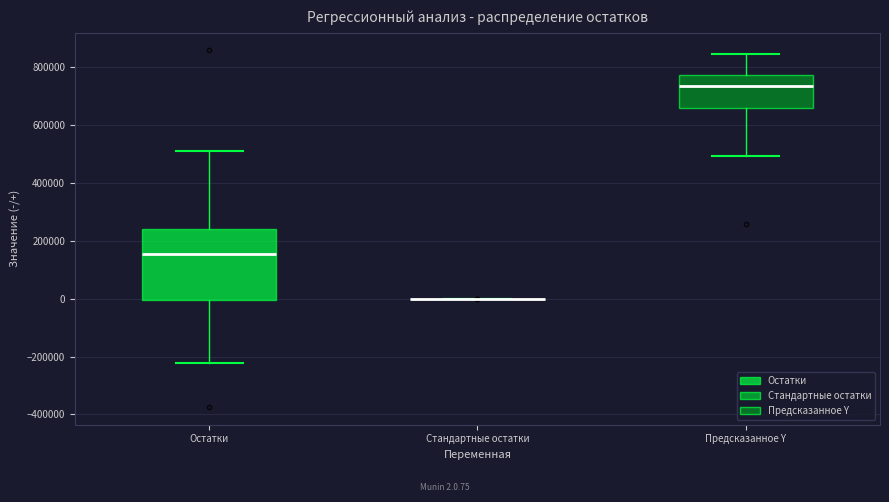

Reading left to right, transcribe this box plot: for each box, give where its median line is, the range the box spans, and where its two whiskers end, as read against the y-axis. The values are not printed on the chart, so give them approximately, as read against the axis.

Остатки: median 160000, box 0 to 240000, whiskers -220000 to 500000
Стандартные остатки: box collapsed to a line at 0, whiskers 0 to 0
Предсказанное Y: median 740000, box 660000 to 780000, whiskers 500000 to 840000